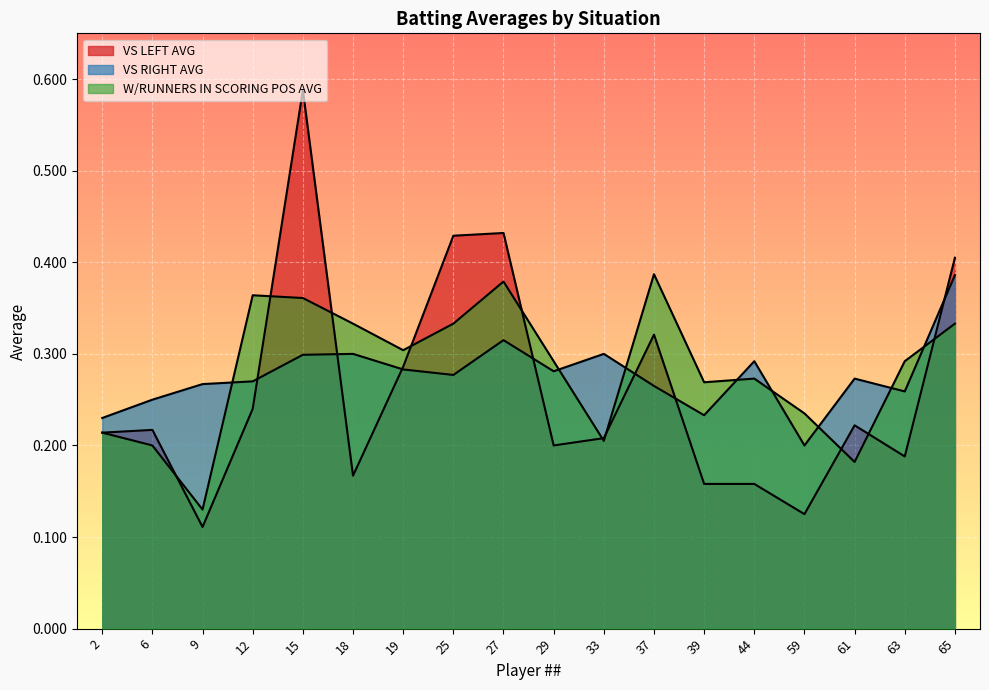

List the series in order of their overall mean, lowest first.

VS LEFT AVG, VS RIGHT AVG, W/RUNNERS IN SCORING POS AVG